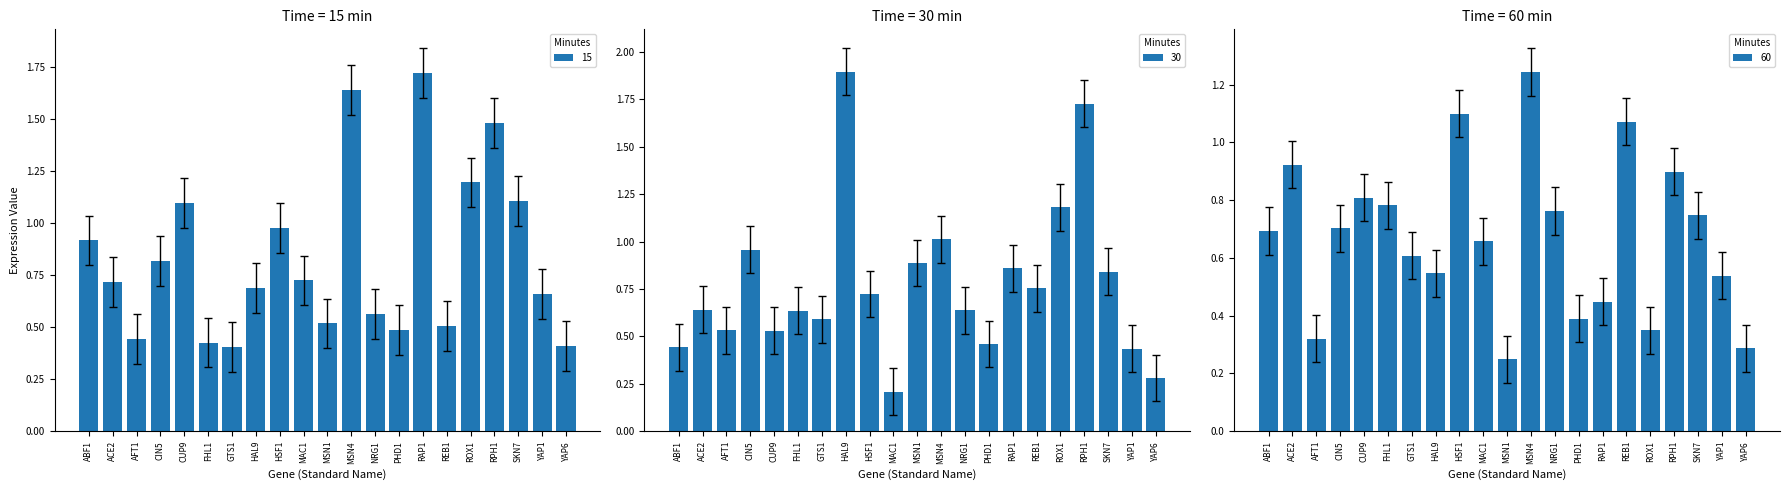

Where is 60 nearest to the value 0?

MSN1